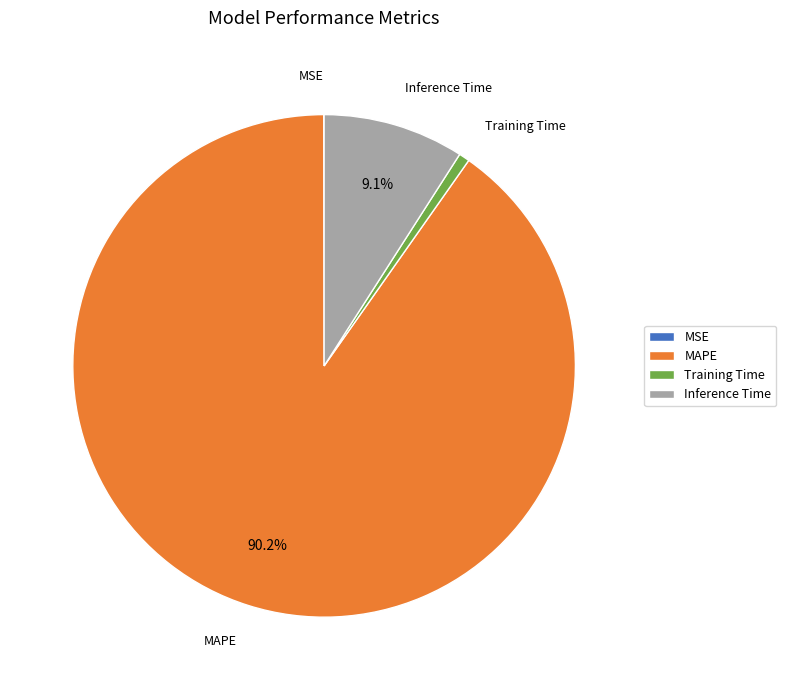

What percentage is NOT represented by MAPE?

9.8%